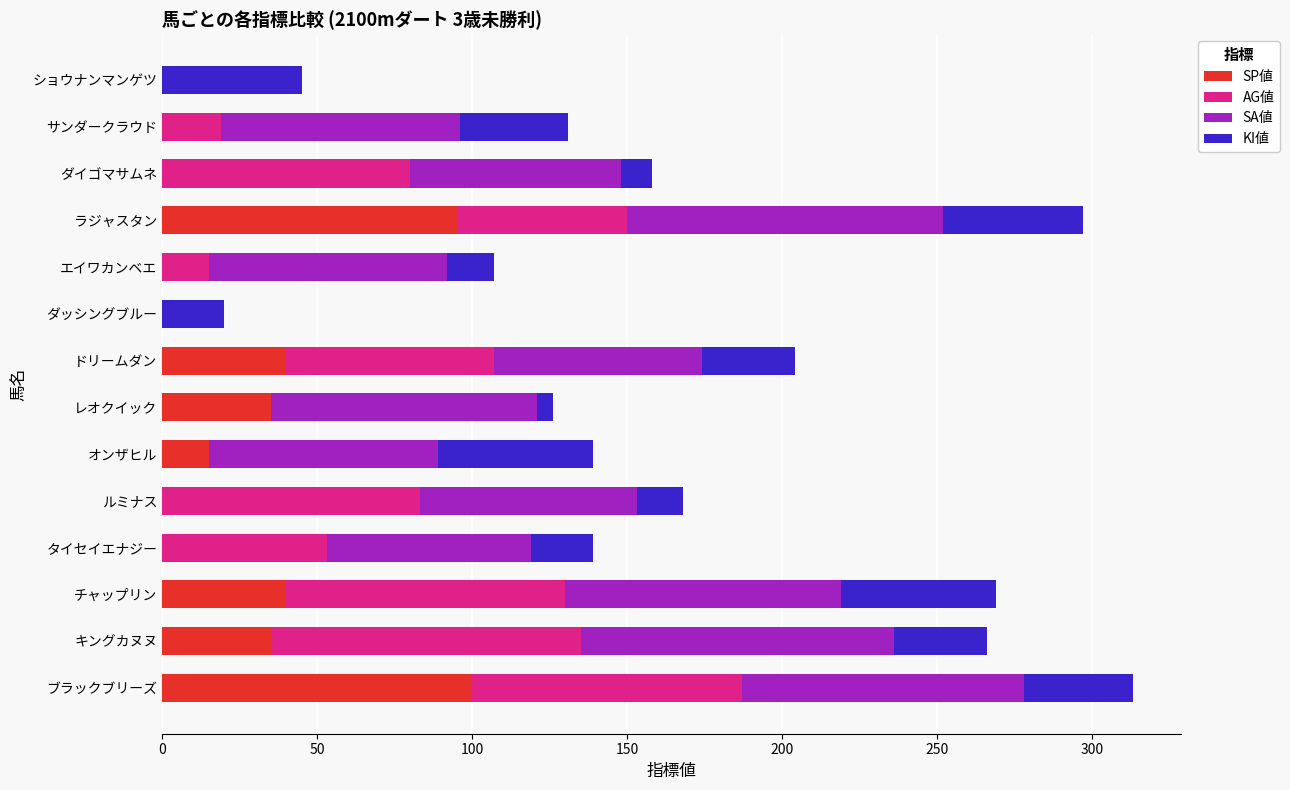

The value of SP値 at レオクイック is 35. True or false?

True